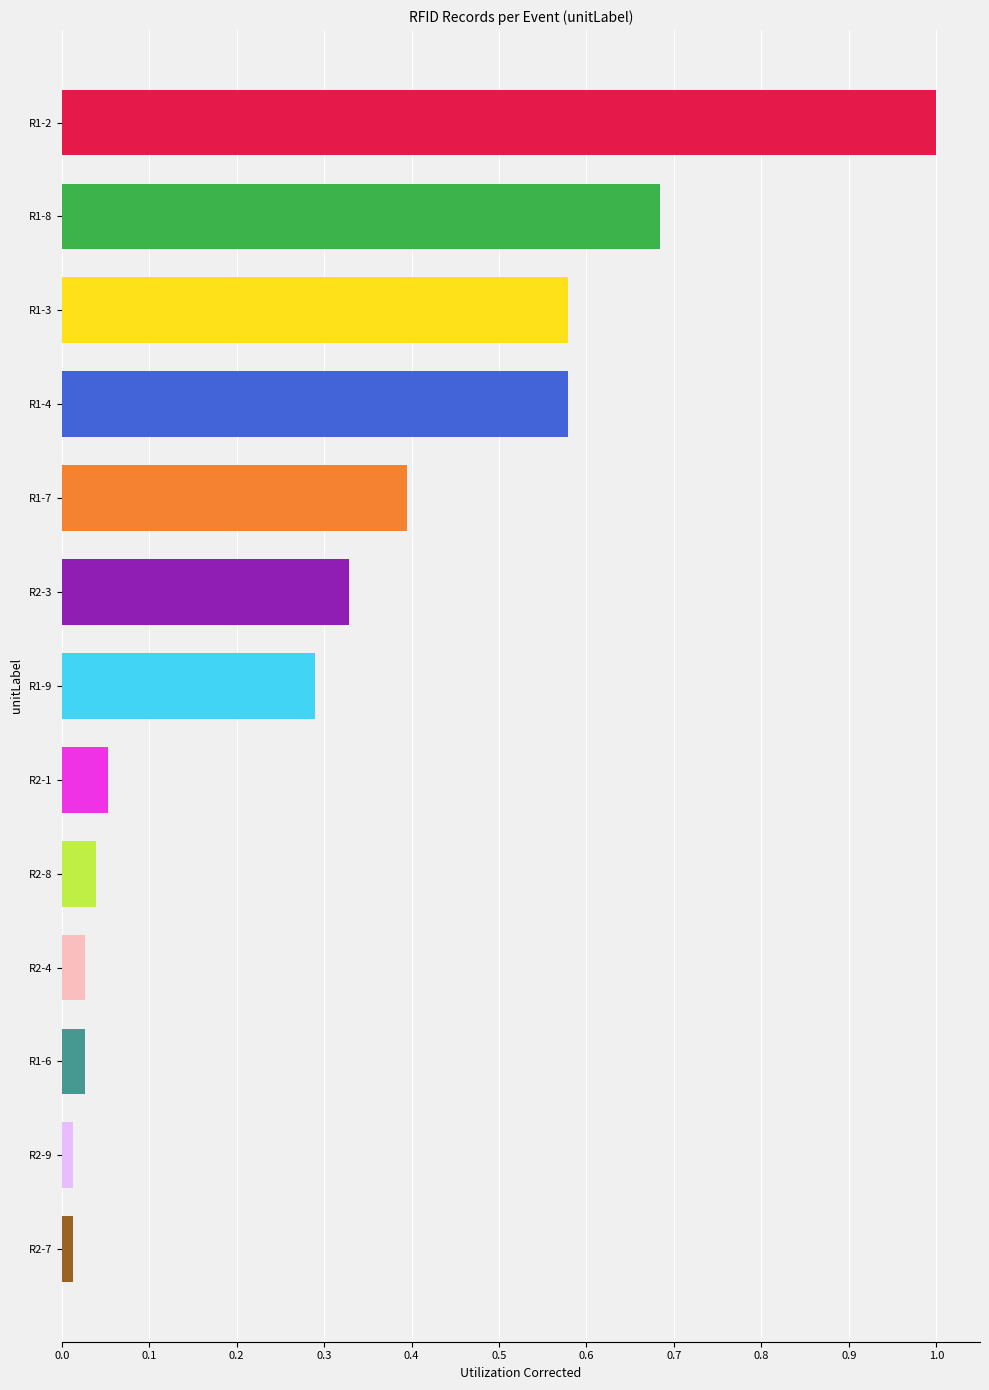

What is the sum of all values?

4.0